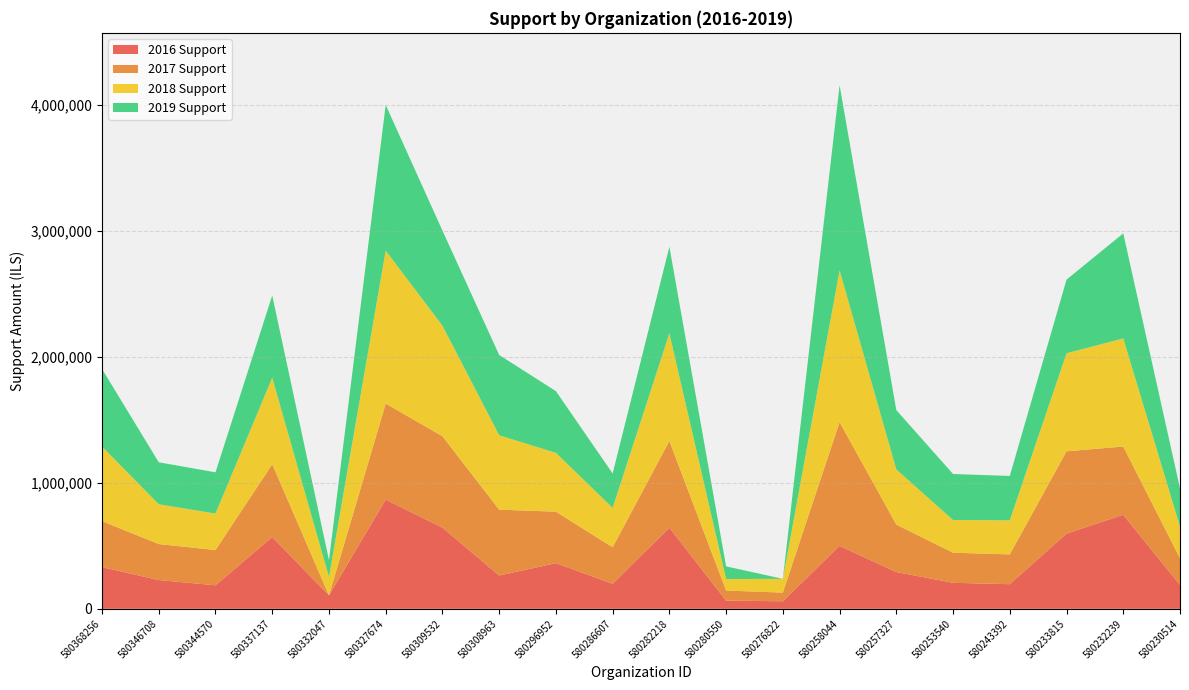

Reading right to left, list all the values displayed in this chart.

2016 Support: 189220	745969	596828	195260	206532	291640	500000	60000	64985	643613	198800	362385	264193	644360	866598	106892	569790	186686	228259	331007
2017 Support: 211188	541610	652806	236514	238577	376478	981210	68904	80000	687776	289540	408447	522482	724953	761655	0	577242	279792	285459	364672
2018 Support: 252505	857661	777547	270204	259532	437704	1203454	108980	91752	854035	312864	466448	590140	876983	1213269	145724	686689	289169	316030	592048
2019 Support: 302880	833411	584404	352380	364934	470724	1469365	0	100000	686796	272592	489753	637223	754400	1156359	134055	652556	327406	332817	615197